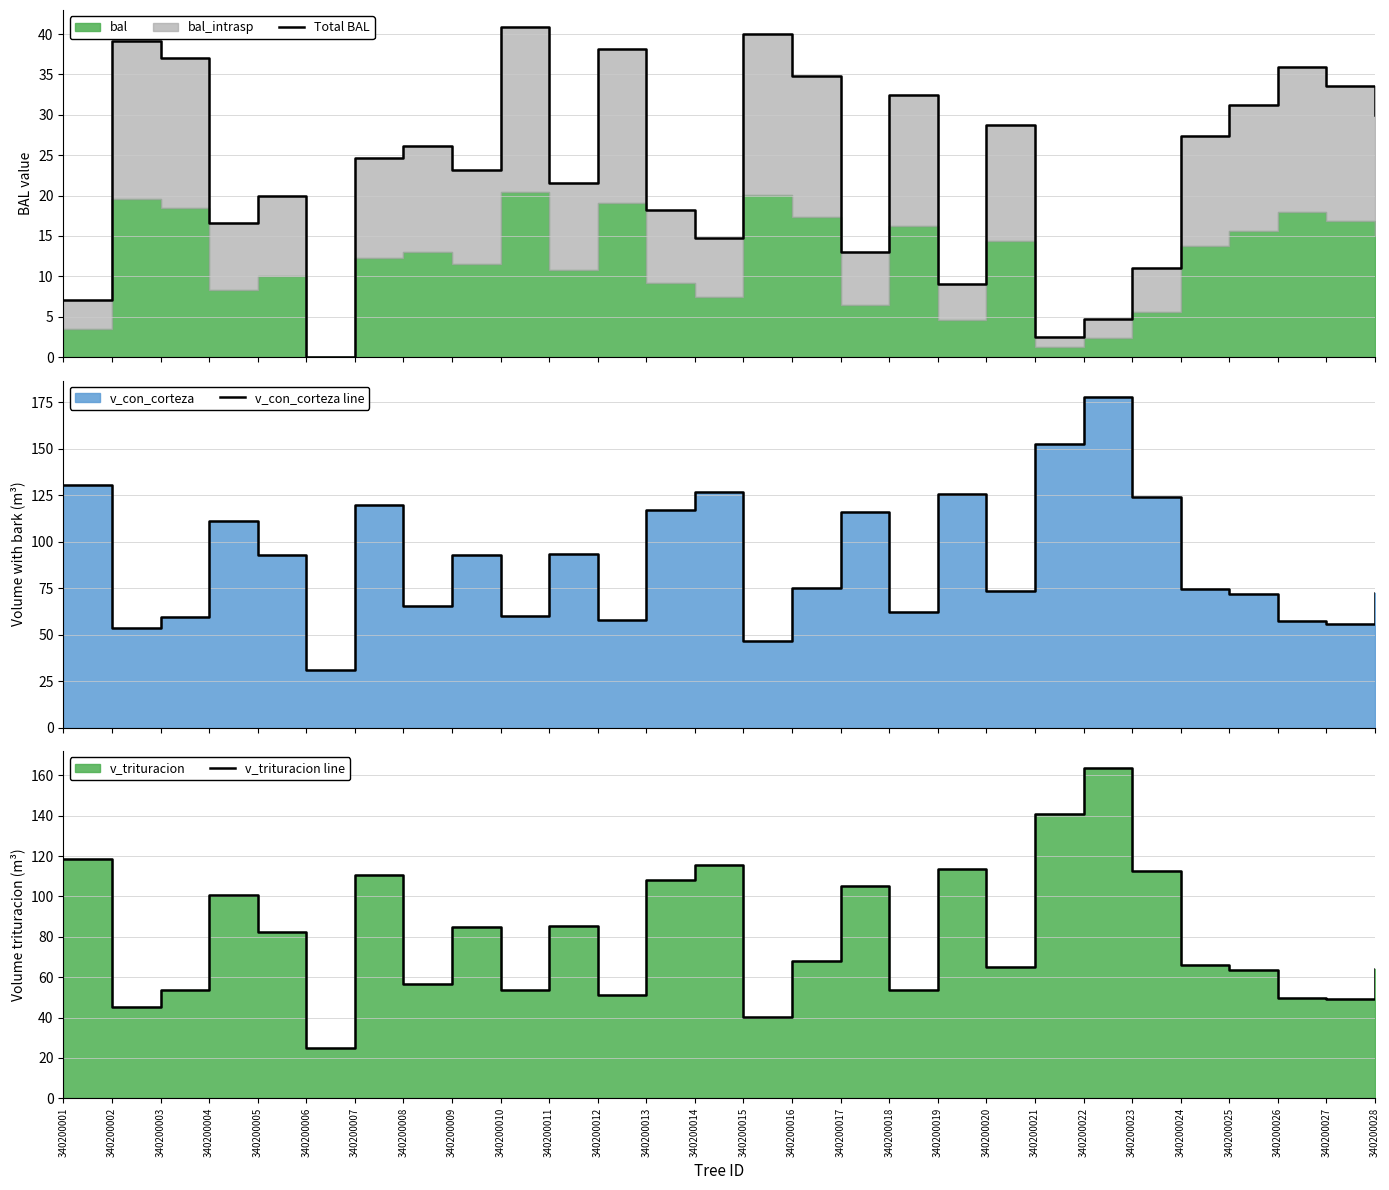

Rank the categories by v_con_corteza line value from highest to lowest.

340200022, 340200021, 340200001, 340200014, 340200019, 340200023, 340200007, 340200013, 340200017, 340200004, 340200011, 340200009, 340200005, 340200016, 340200024, 340200020, 340200028, 340200025, 340200008, 340200018, 340200010, 340200003, 340200012, 340200026, 340200027, 340200002, 340200015, 340200006